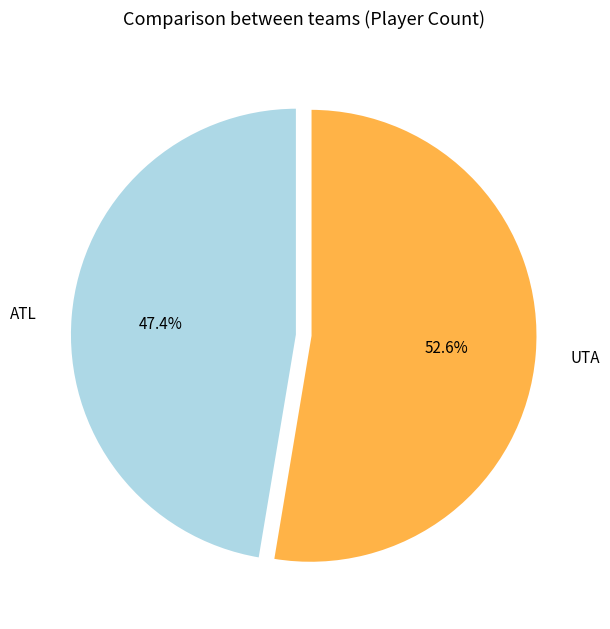

Which has a higher value, UTA or ATL?

UTA